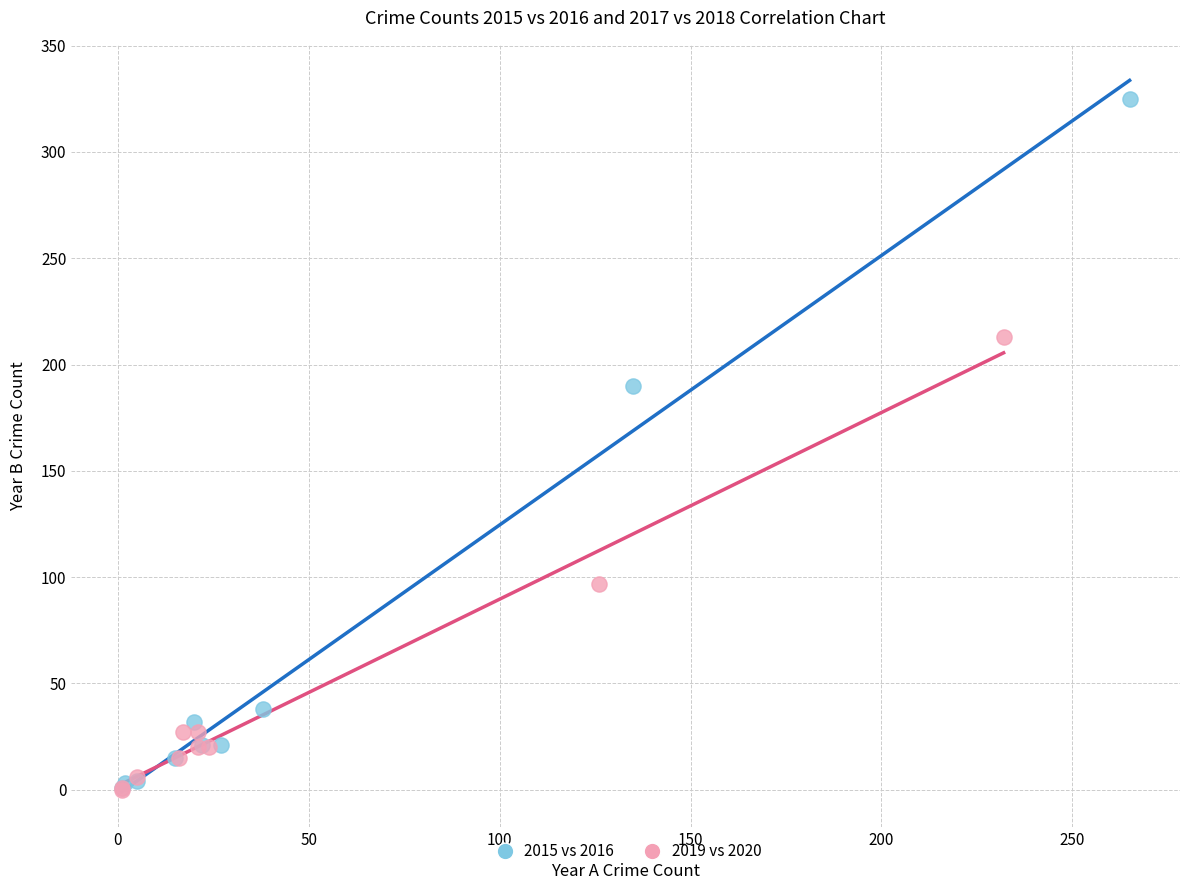

Which series has the widest spread of Y values?

2015 vs 2016